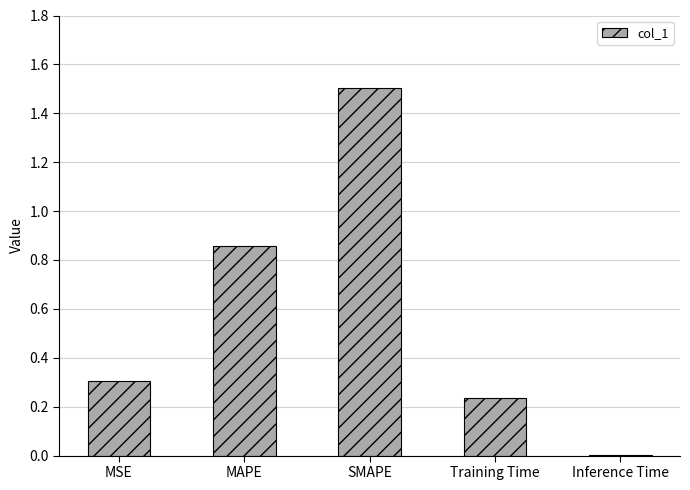

What is the sum of all values?

2.9